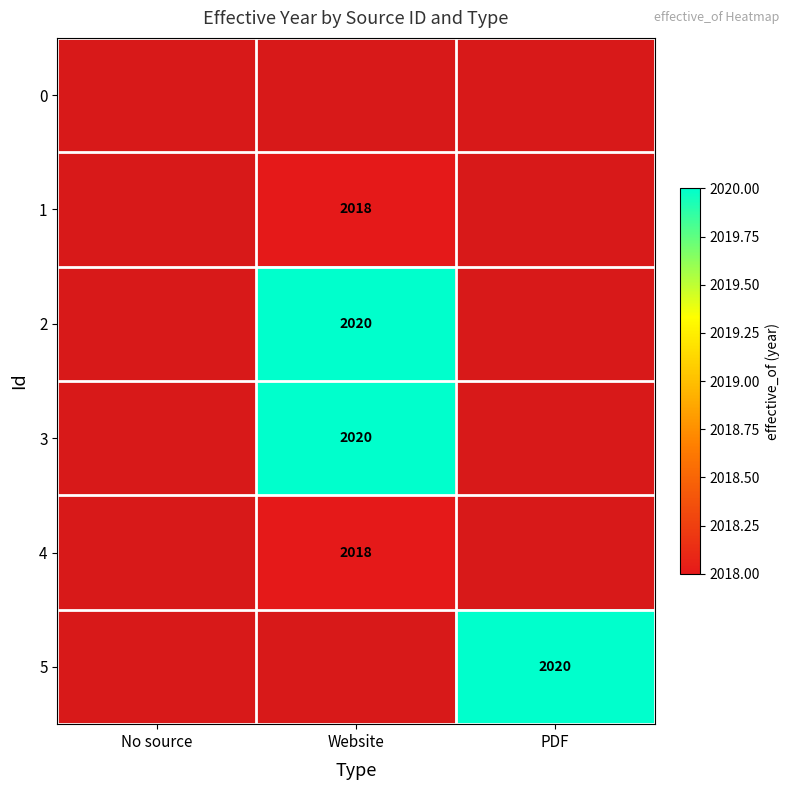

The 3 series shows 2020 at Website. True or false?

True